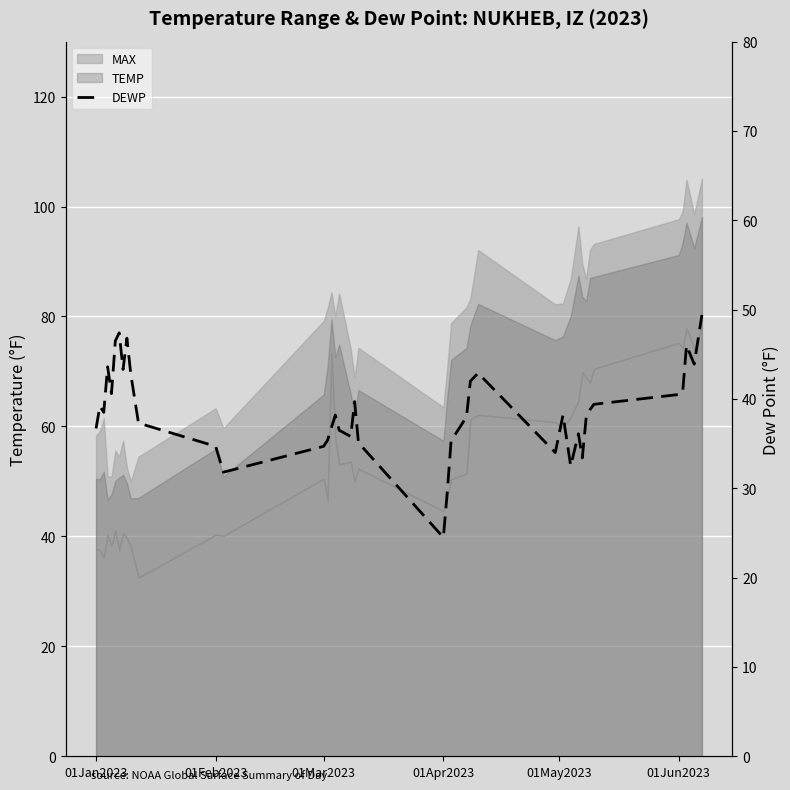

Reading left to right, list all the values displayed in this chart.

36.7	39.2	38.5	43.6	40.6	46.5	47.4	43.3	46.8	42.8	37.3	34.7	31.8	34.7	35.4	36.8	38.2	36.5	35.8	39.7	35.1	24.5	29.5	35.3	38.0	42.0	42.9	34.0	38.2	32.5	36.1	33.4	37.9	38.8	39.4	40.5	40.7	46.0	43.9	49.4